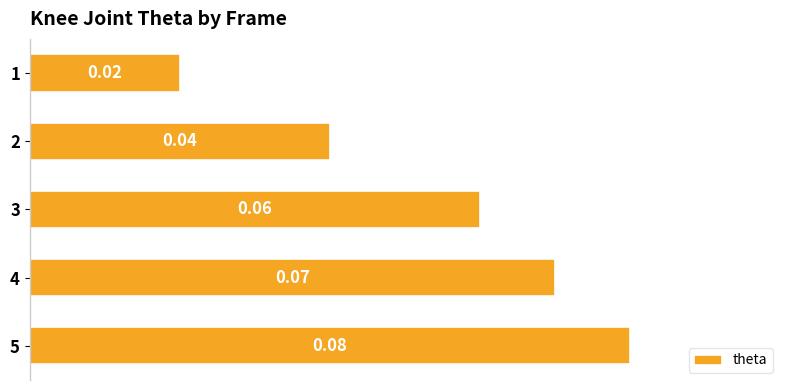

List the labels in order of value, largest first.

5, 4, 3, 2, 1